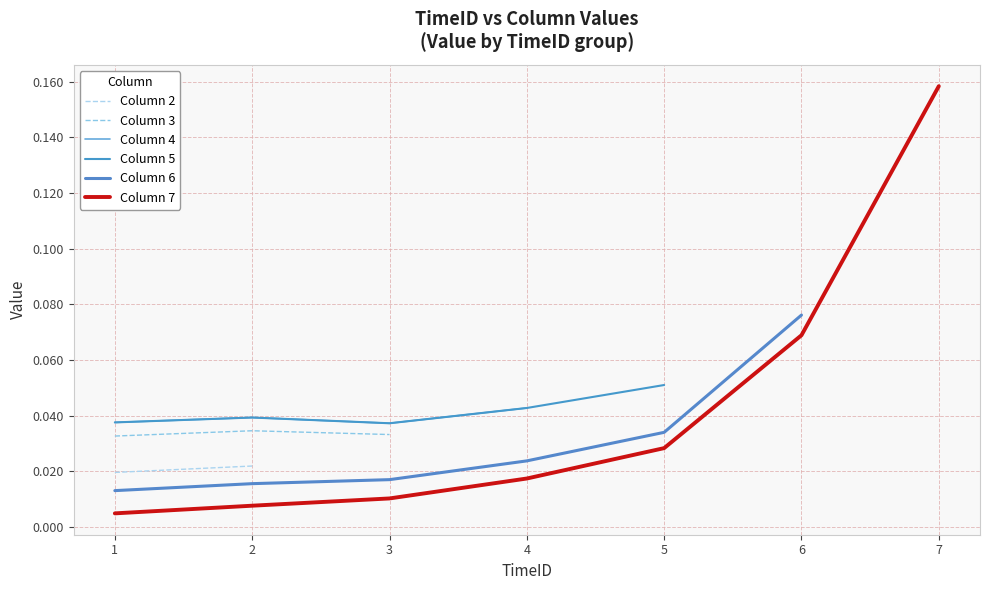

True or false: Column 7 has a value of 0.0 at 6.

False